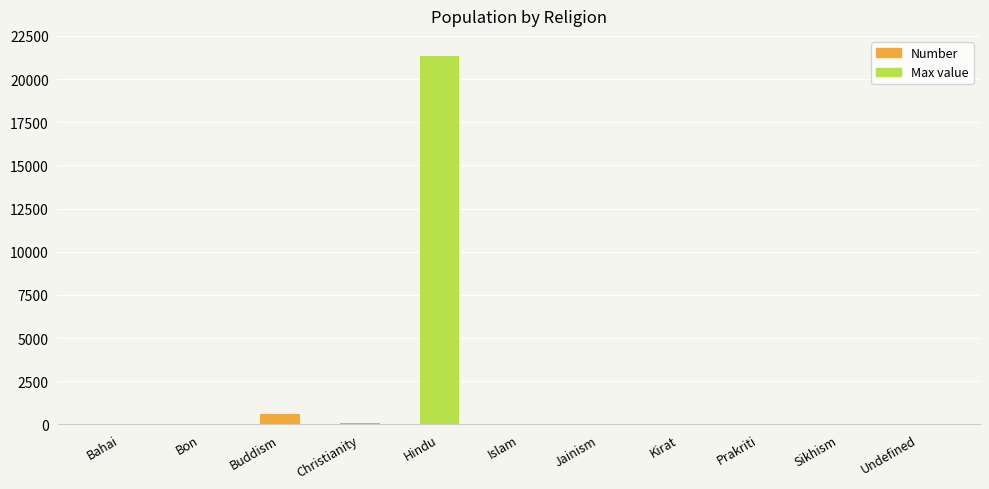

What is the sum of all values?

22033